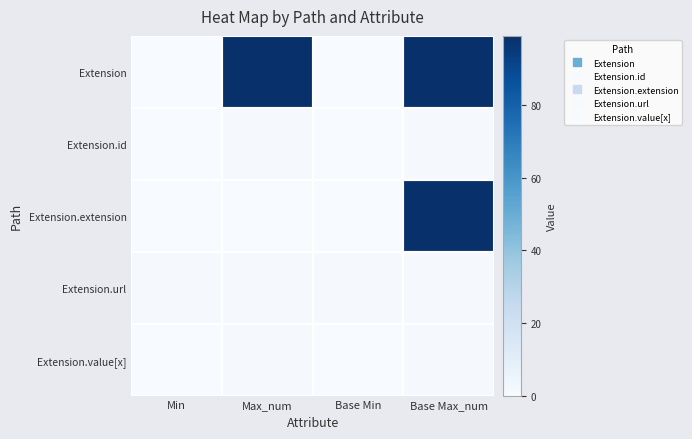

Reading left to right, what are all the values shown in this chart?

Extension: Min=0	Max_num=99	Base Min=0	Base Max_num=99
Extension.id: Min=0	Max_num=1	Base Min=0	Base Max_num=1
Extension.extension: Min=0	Max_num=0	Base Min=0	Base Max_num=99
Extension.url: Min=1	Max_num=1	Base Min=1	Base Max_num=1
Extension.value[x]: Min=0	Max_num=1	Base Min=0	Base Max_num=1